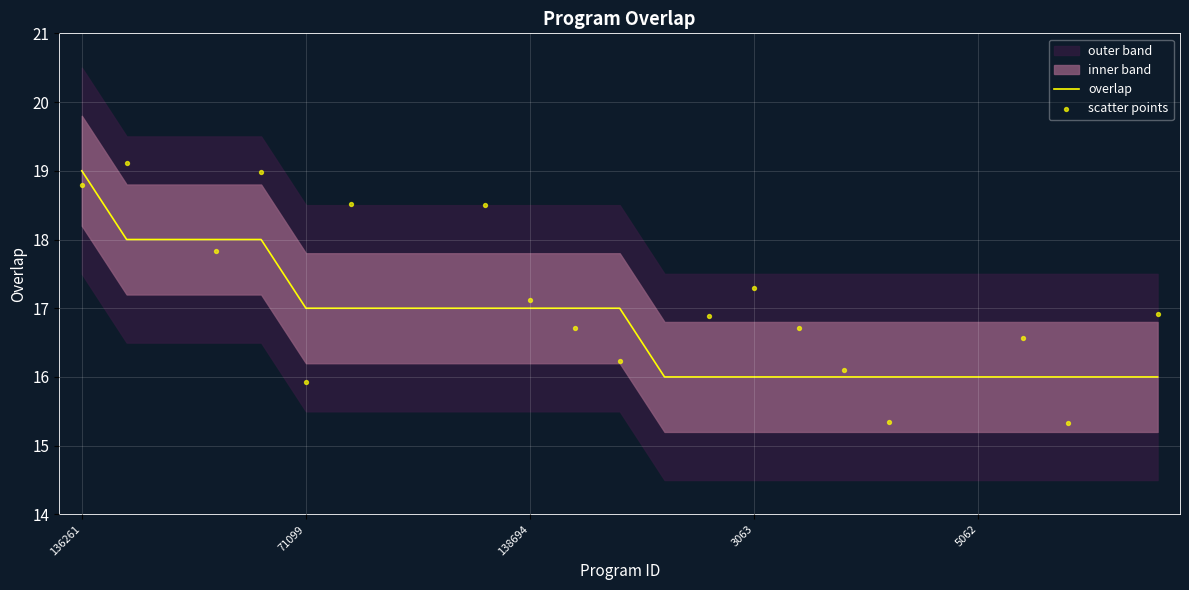

Approximately how many times larger is the value at 131817 compared to 5060?

1.1